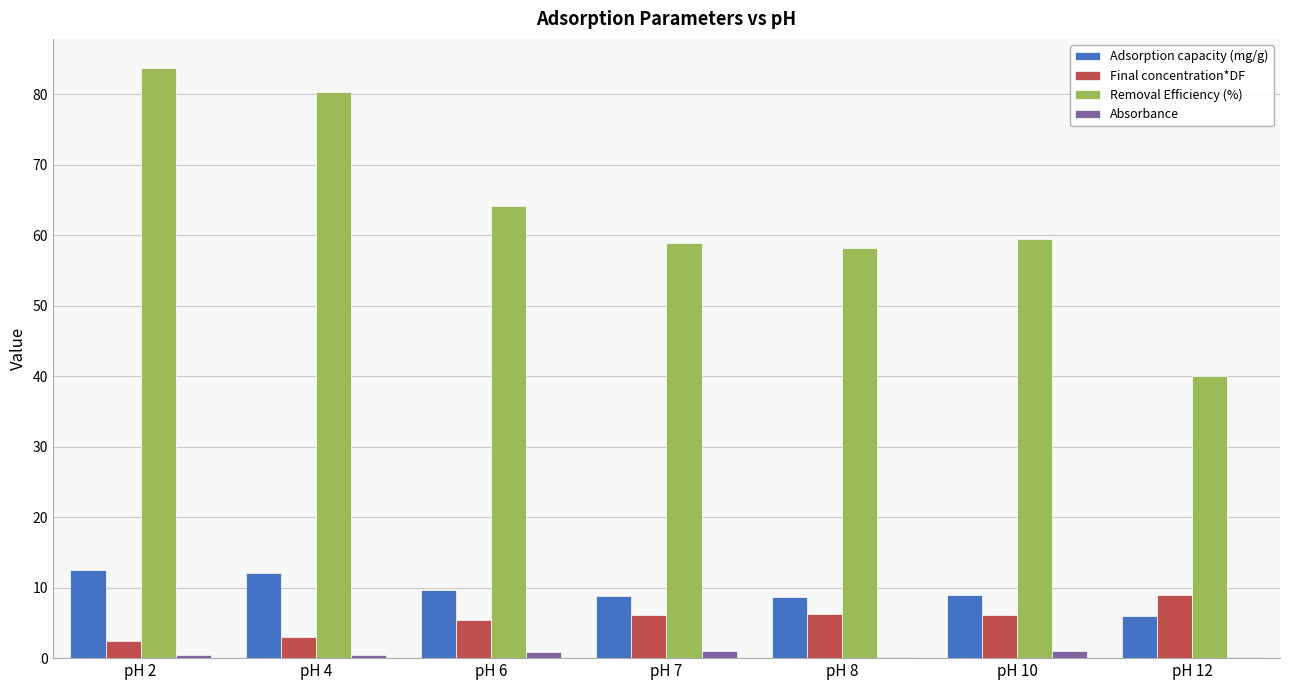

Which series changed the most between pH 2 and pH 10?

Removal Efficiency (%)